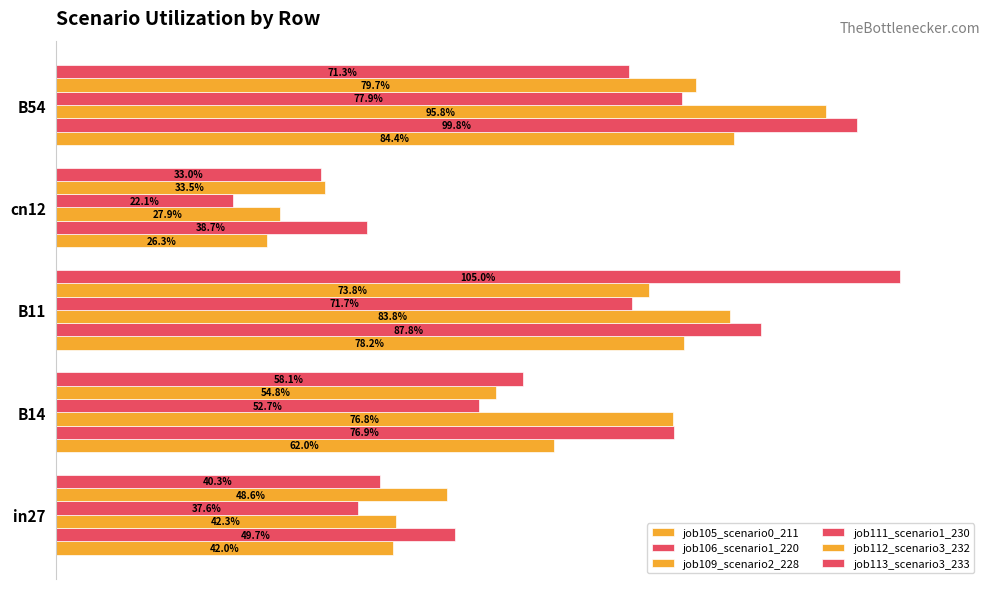

Which series has the largest total across all categories?

job106_scenario1_220